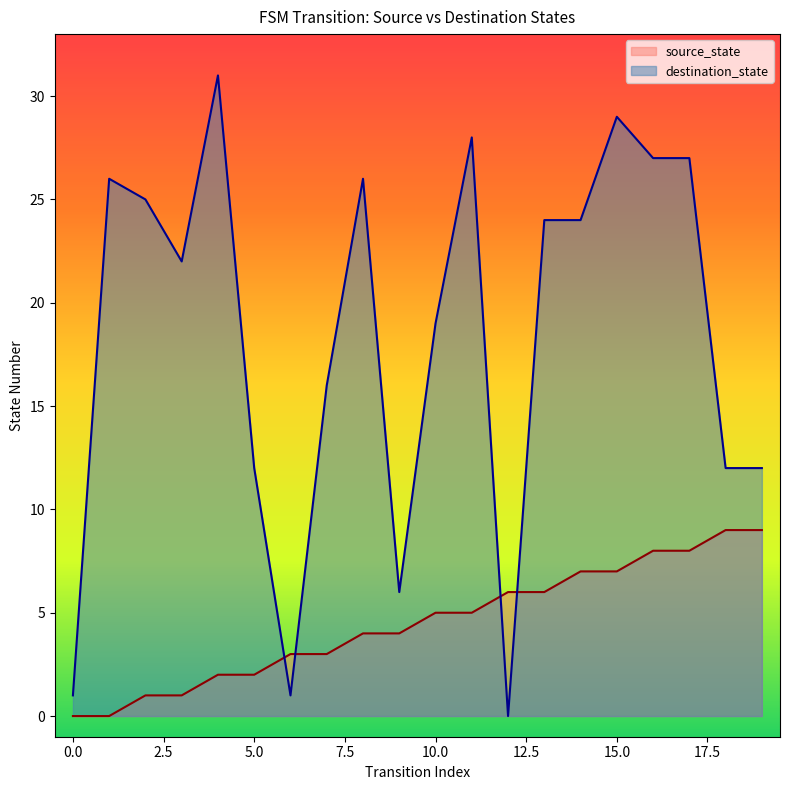

Which label corresponds to the largest value in the chart?

4